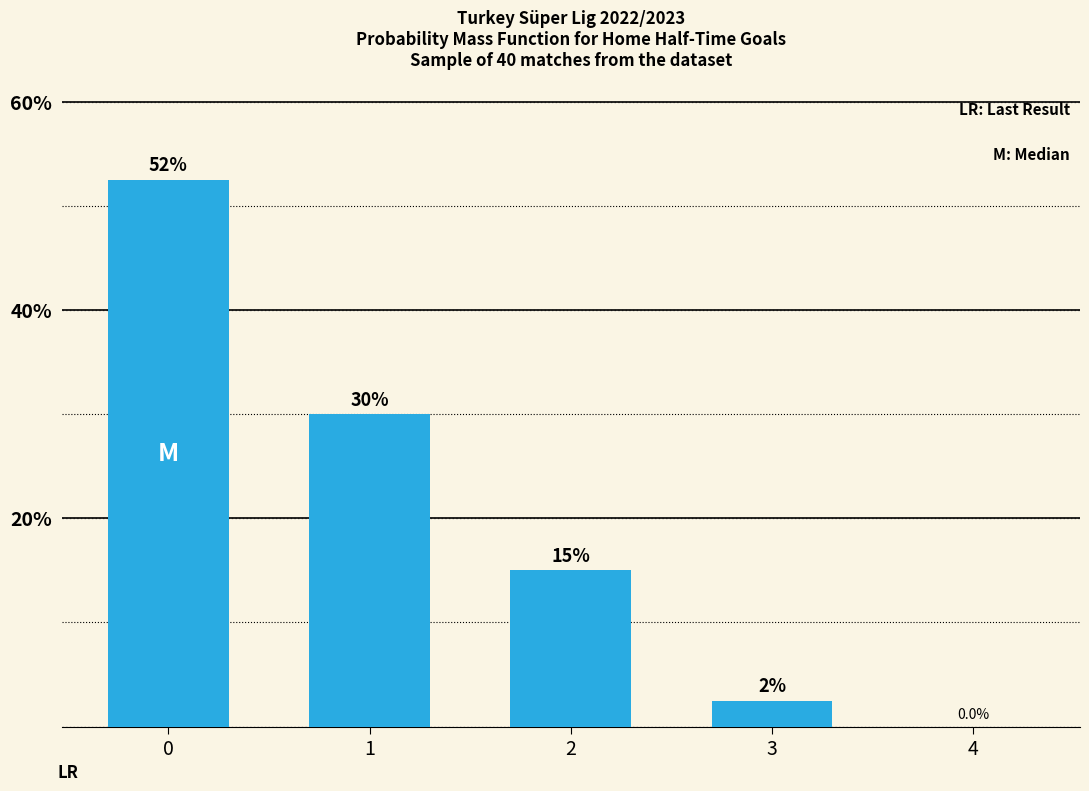

Are the bars horizontal?

No